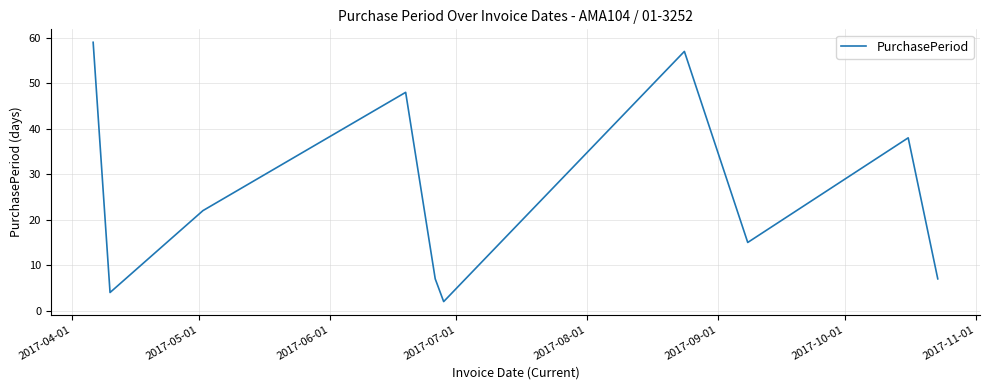

What is the difference between the maximum and minimum values?

57